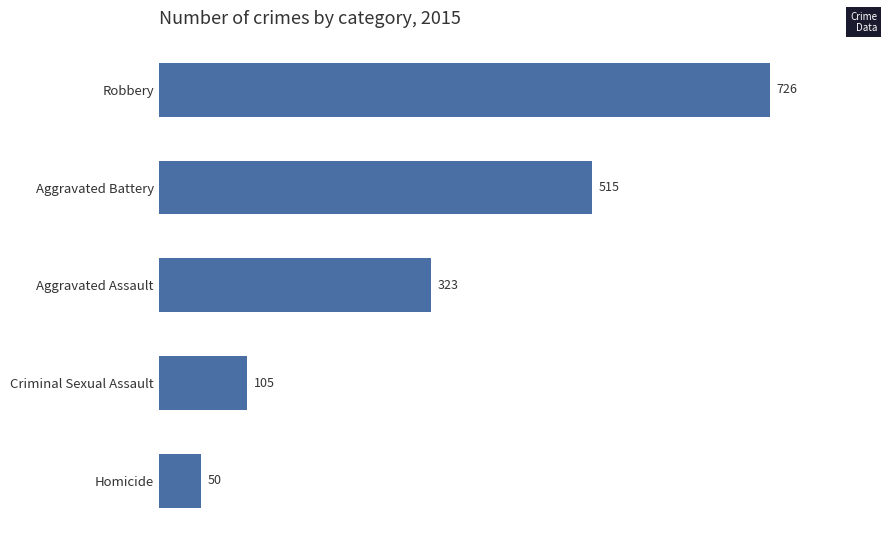

The chart shows a value of 515 at Aggravated Battery. True or false?

True